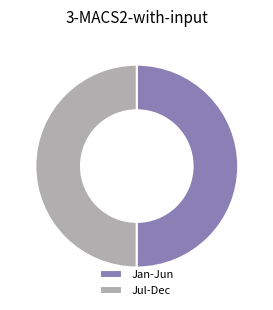

What is the ratio of the value at Jan-Jun to the value at Jul-Dec?

1.0